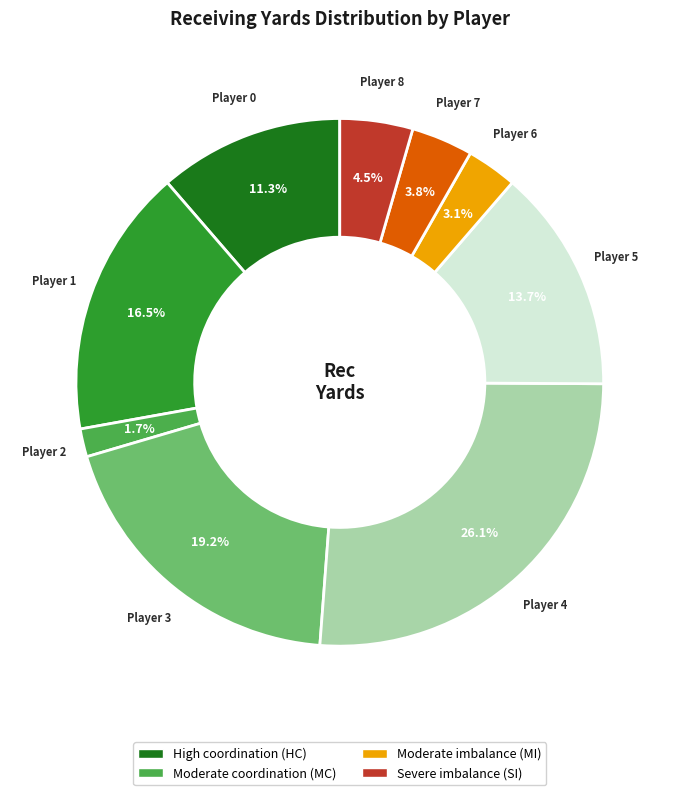

Is there a majority slice in this chart?

No